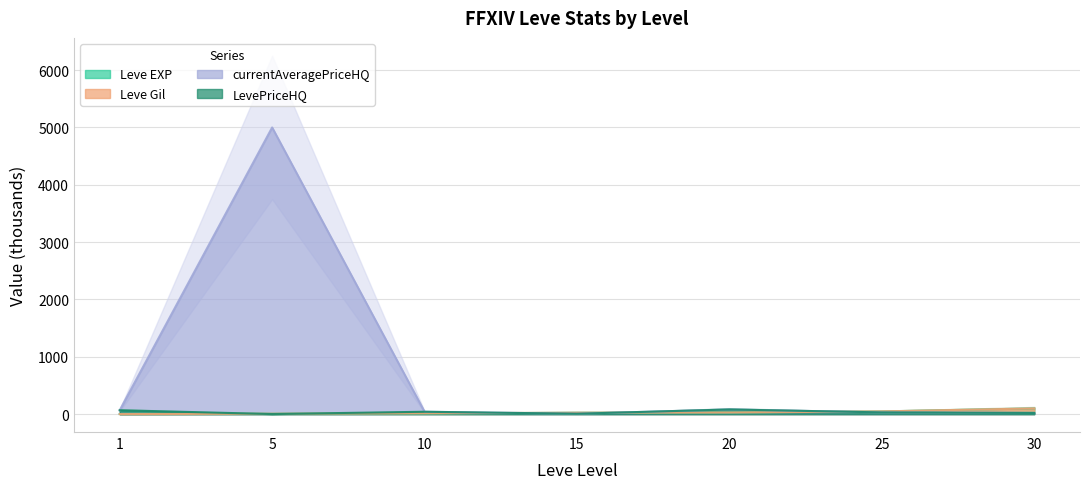

Where does the LevePriceHQ series first go above 30?

1